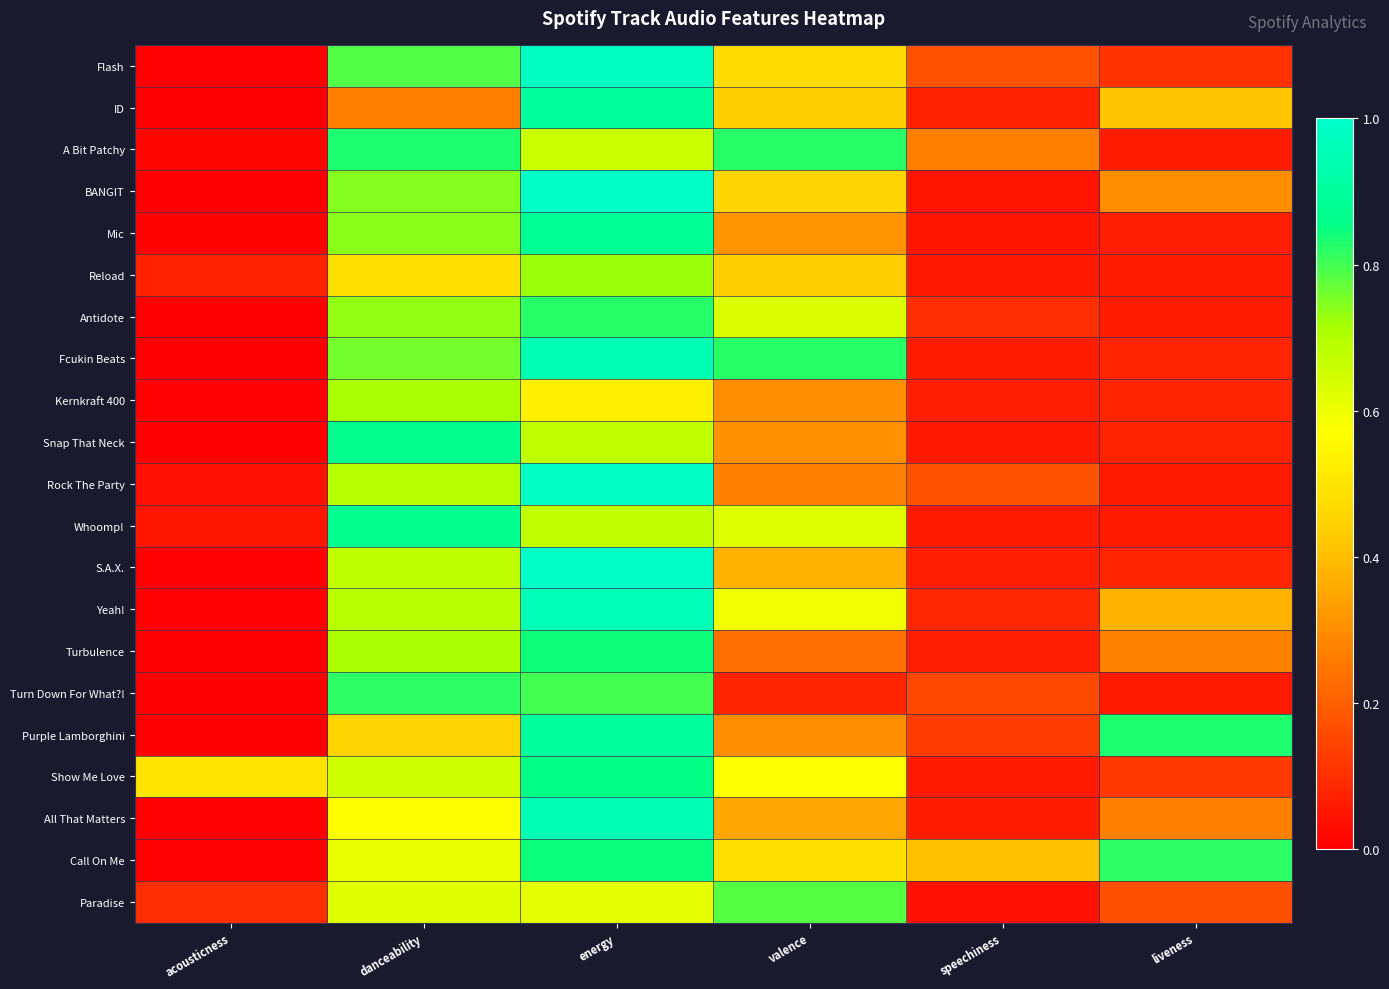

Reading right to left, transcribe all the data shown in this chart.

Flash: liveness=0.1	speechiness=0.2	valence=0.5	energy=1.0	danceability=0.8	acousticness=0.0
ID: liveness=0.4	speechiness=0.1	valence=0.4	energy=0.9	danceability=0.3	acousticness=0.0
A Bit Patchy: liveness=0.1	speechiness=0.3	valence=0.8	energy=0.7	danceability=0.8	acousticness=0.0
BANGIT: liveness=0.3	speechiness=0.0	valence=0.5	energy=1.0	danceability=0.7	acousticness=0.0
Mic: liveness=0.1	speechiness=0.0	valence=0.3	energy=0.9	danceability=0.7	acousticness=0.0
Reload: liveness=0.1	speechiness=0.1	valence=0.4	energy=0.7	danceability=0.5	acousticness=0.1
Antidote: liveness=0.1	speechiness=0.1	valence=0.6	energy=0.8	danceability=0.7	acousticness=0.0
Fcukin Beats: liveness=0.1	speechiness=0.1	valence=0.8	energy=0.9	danceability=0.8	acousticness=0.0
Kernkraft 400: liveness=0.1	speechiness=0.1	valence=0.3	energy=0.5	danceability=0.7	acousticness=0.0
Snap That Neck: liveness=0.1	speechiness=0.1	valence=0.3	energy=0.7	danceability=0.9	acousticness=0.0
Rock The Party: liveness=0.1	speechiness=0.2	valence=0.3	energy=1.0	danceability=0.7	acousticness=0.0
Whoomp!: liveness=0.1	speechiness=0.1	valence=0.6	energy=0.7	danceability=0.9	acousticness=0.0
S.A.X.: liveness=0.1	speechiness=0.1	valence=0.4	energy=1.0	danceability=0.7	acousticness=0.0
Yeah!: liveness=0.4	speechiness=0.1	valence=0.6	energy=1.0	danceability=0.7	acousticness=0.0
Turbulence: liveness=0.3	speechiness=0.1	valence=0.2	energy=0.8	danceability=0.7	acousticness=0.0
Turn Down For What?!: liveness=0.1	speechiness=0.2	valence=0.1	energy=0.8	danceability=0.8	acousticness=0.0
Purple Lamborghini: liveness=0.8	speechiness=0.1	valence=0.3	energy=0.9	danceability=0.5	acousticness=0.0
Show Me Love: liveness=0.1	speechiness=0.1	valence=0.6	energy=0.9	danceability=0.7	acousticness=0.5
All That Matters: liveness=0.3	speechiness=0.1	valence=0.3	energy=0.9	danceability=0.6	acousticness=0.0
Call On Me: liveness=0.8	speechiness=0.4	valence=0.5	energy=0.8	danceability=0.6	acousticness=0.0
Paradise: liveness=0.2	speechiness=0.0	valence=0.8	energy=0.6	danceability=0.6	acousticness=0.1